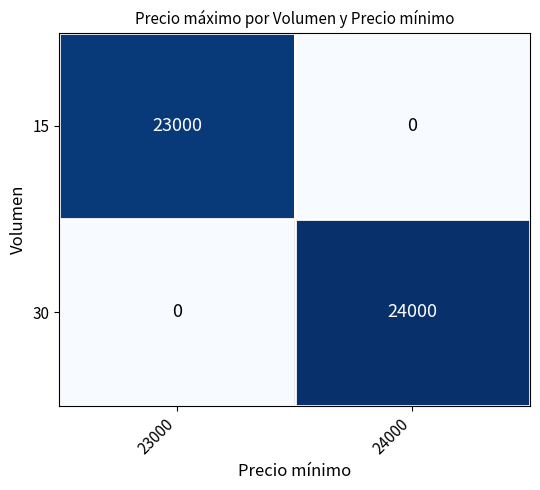

How many data points does each series have?

2